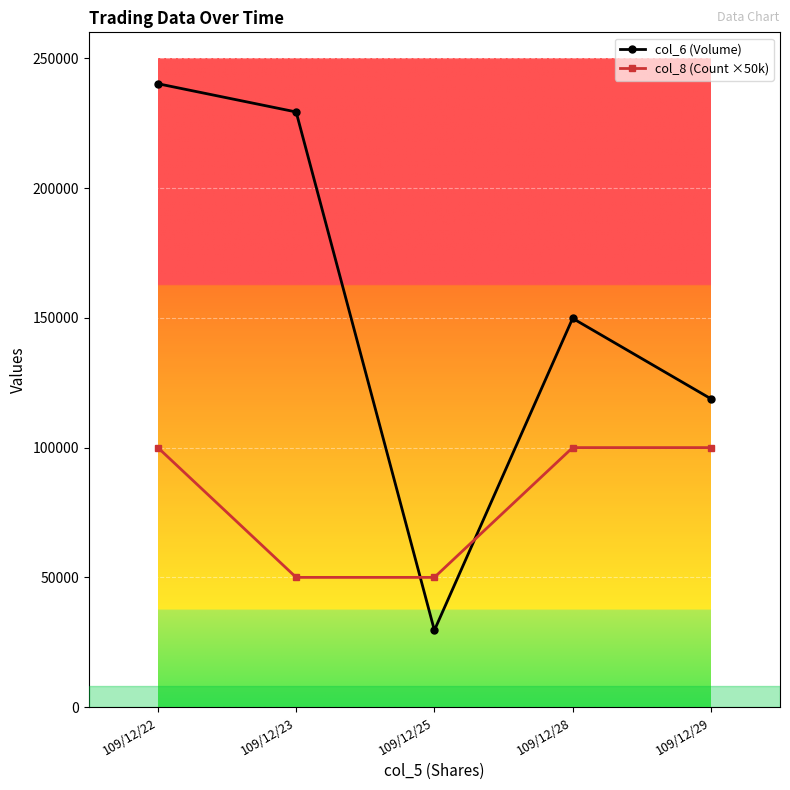

Where does the col_6 (Volume) series first go above 149800?

109/12/22